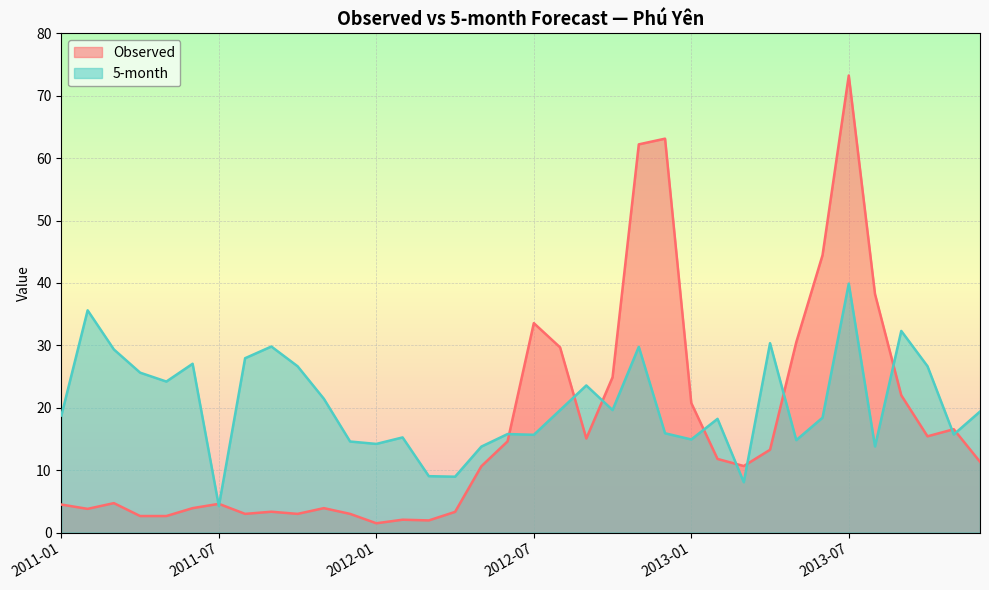

What is the label of the 15th point from the left?

2012-03